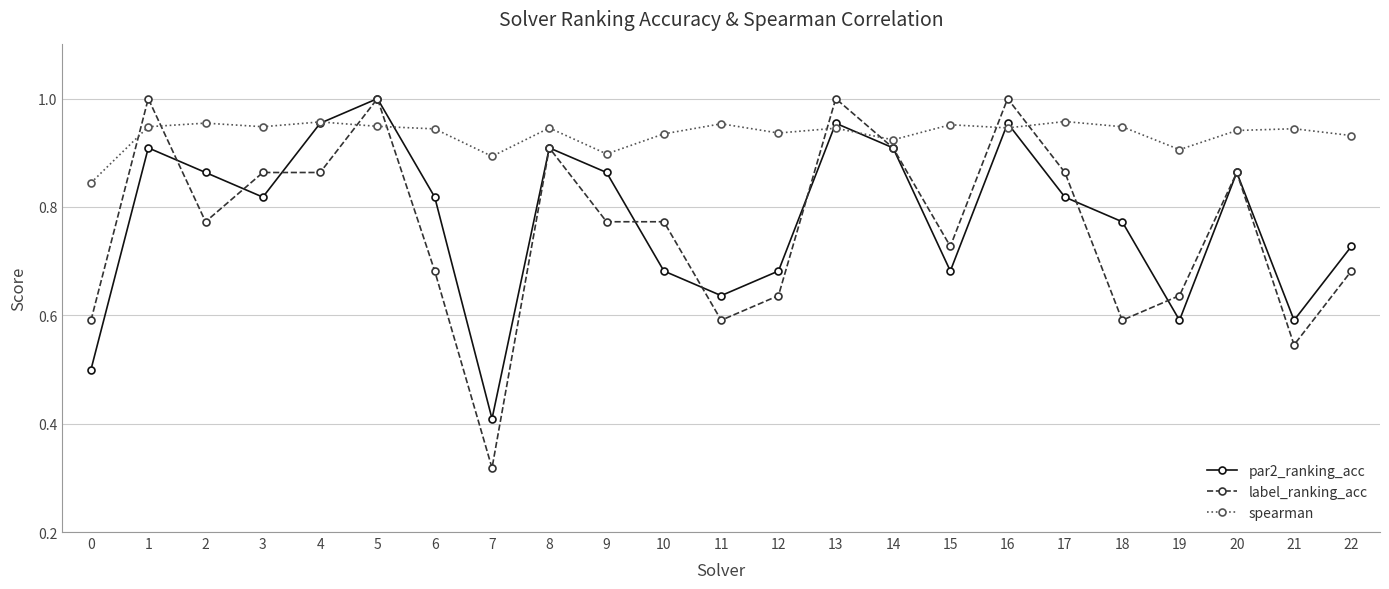

True or false: label_ranking_acc has a value of 1.4 at 14.

False